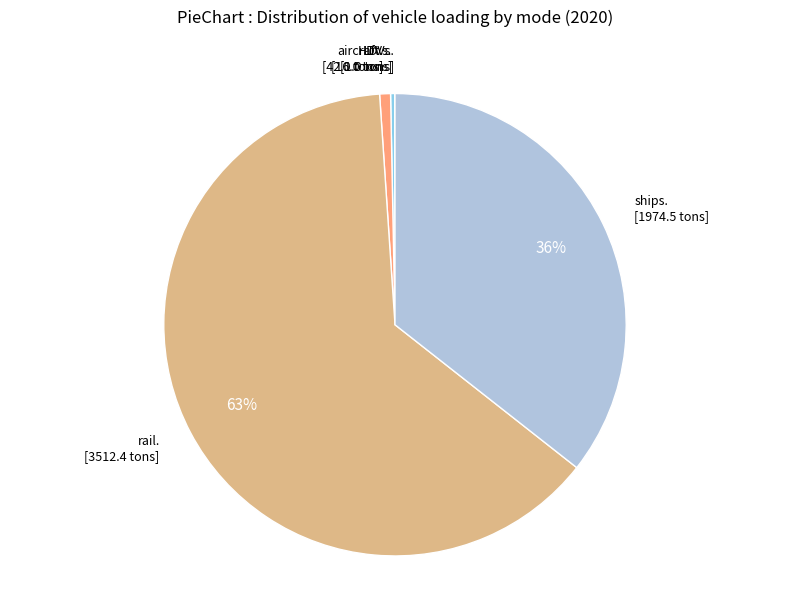

Which category has the smallest portion of the pie?

motorbikes